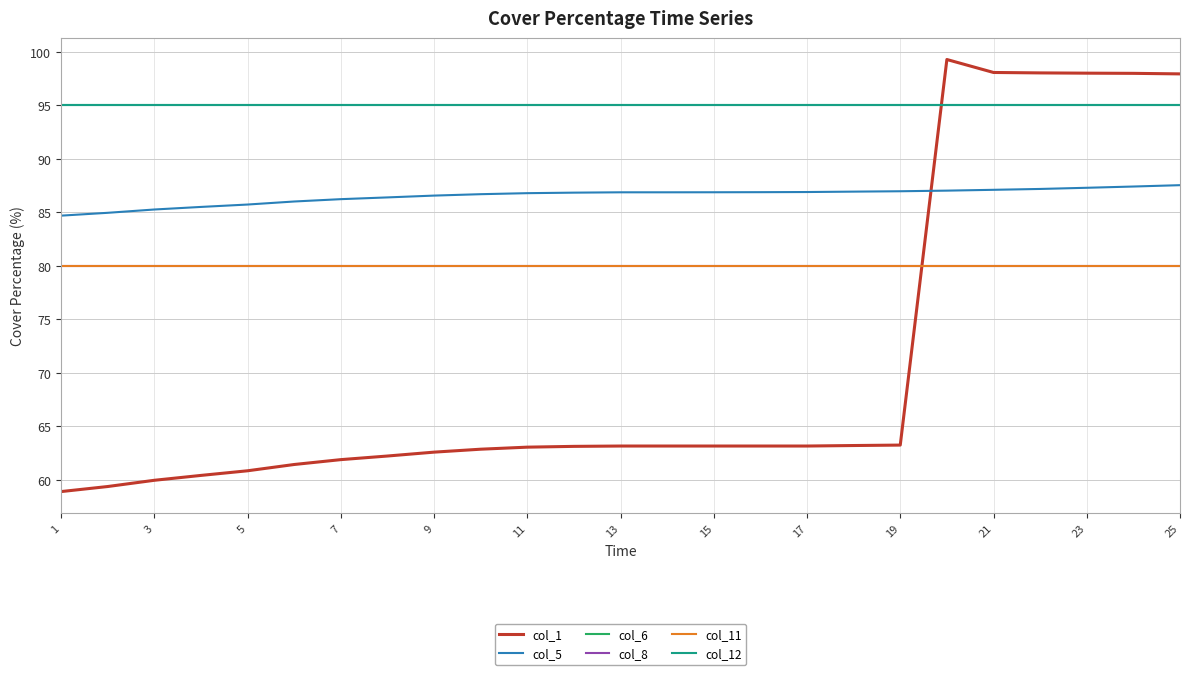

Is this an area chart (filled region under the line)?

No